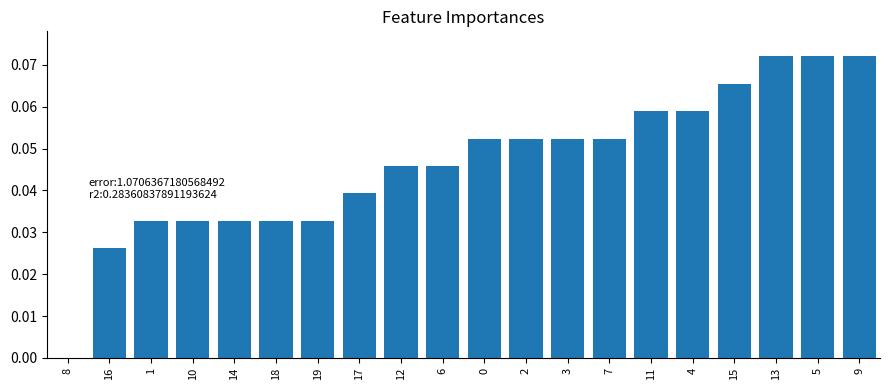

Between 6 and 10, which is larger?

6